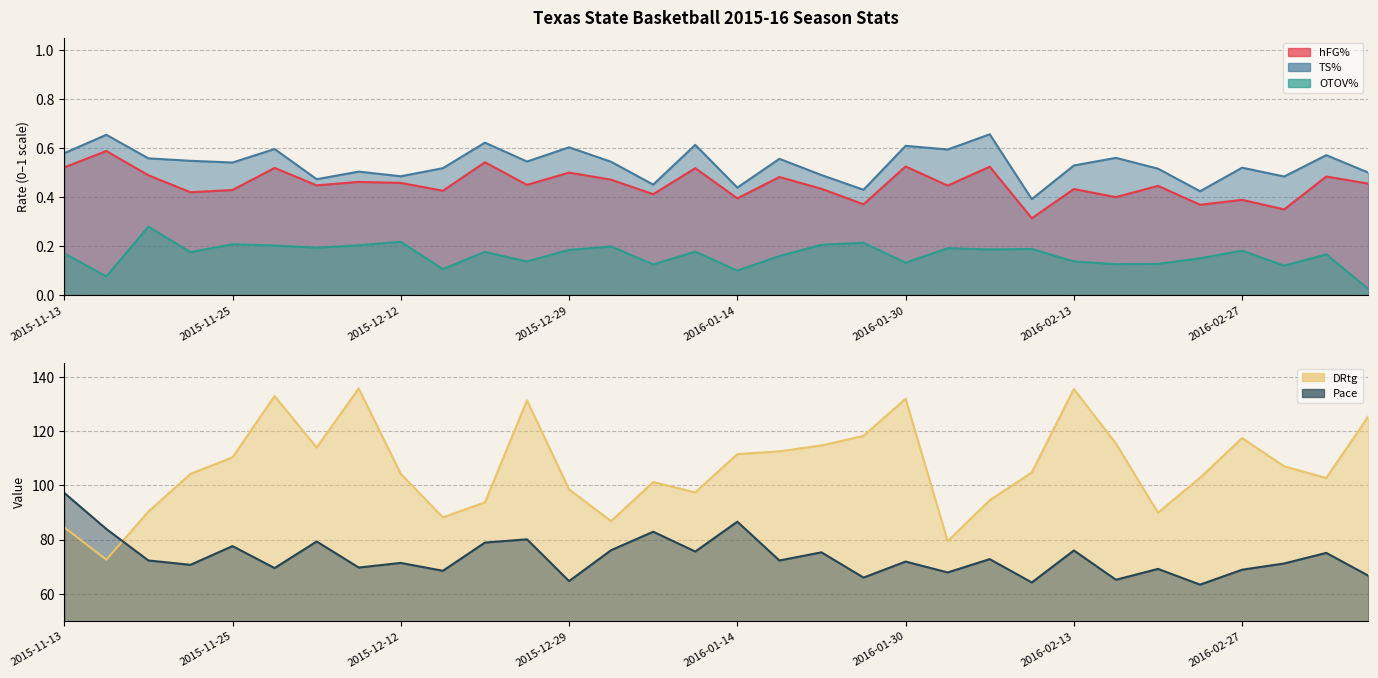

What is the sum of the hFG% values at 2016-02-06 and 2015-12-12?

1.0